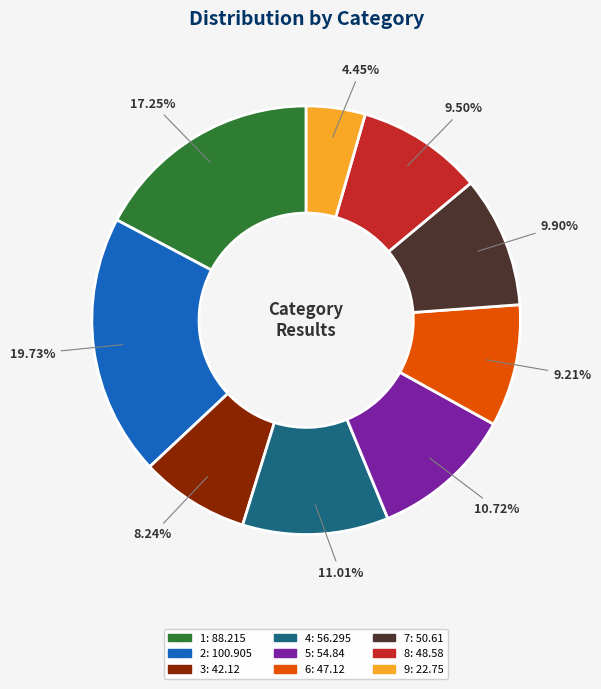

Between 2 and 5, which is larger?

2